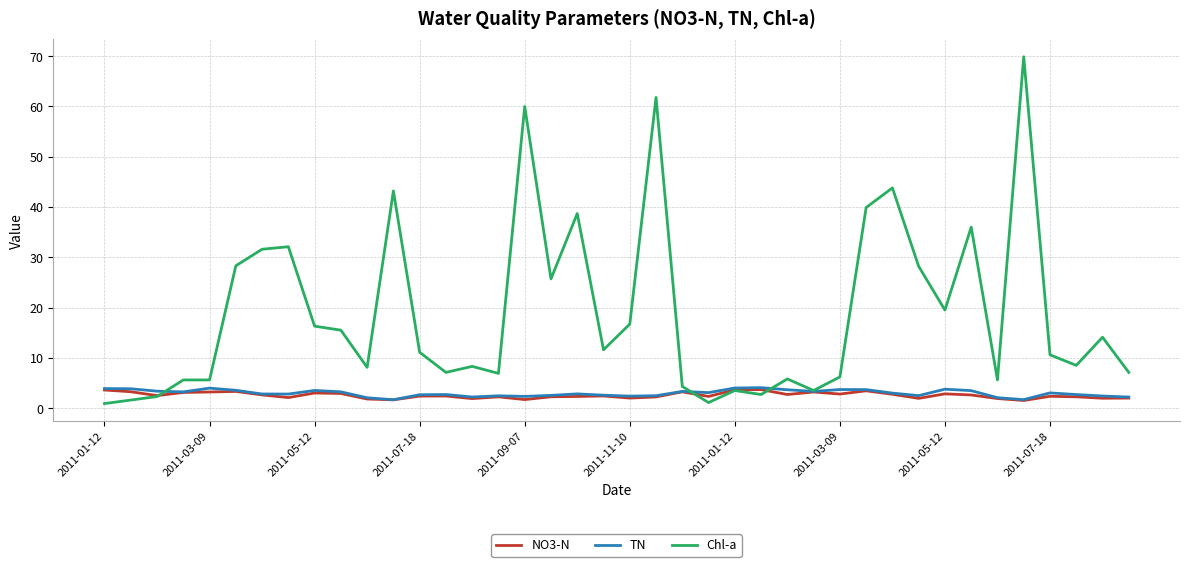

True or false: Chl-a has more than 2 points higher than both neighbors.

True